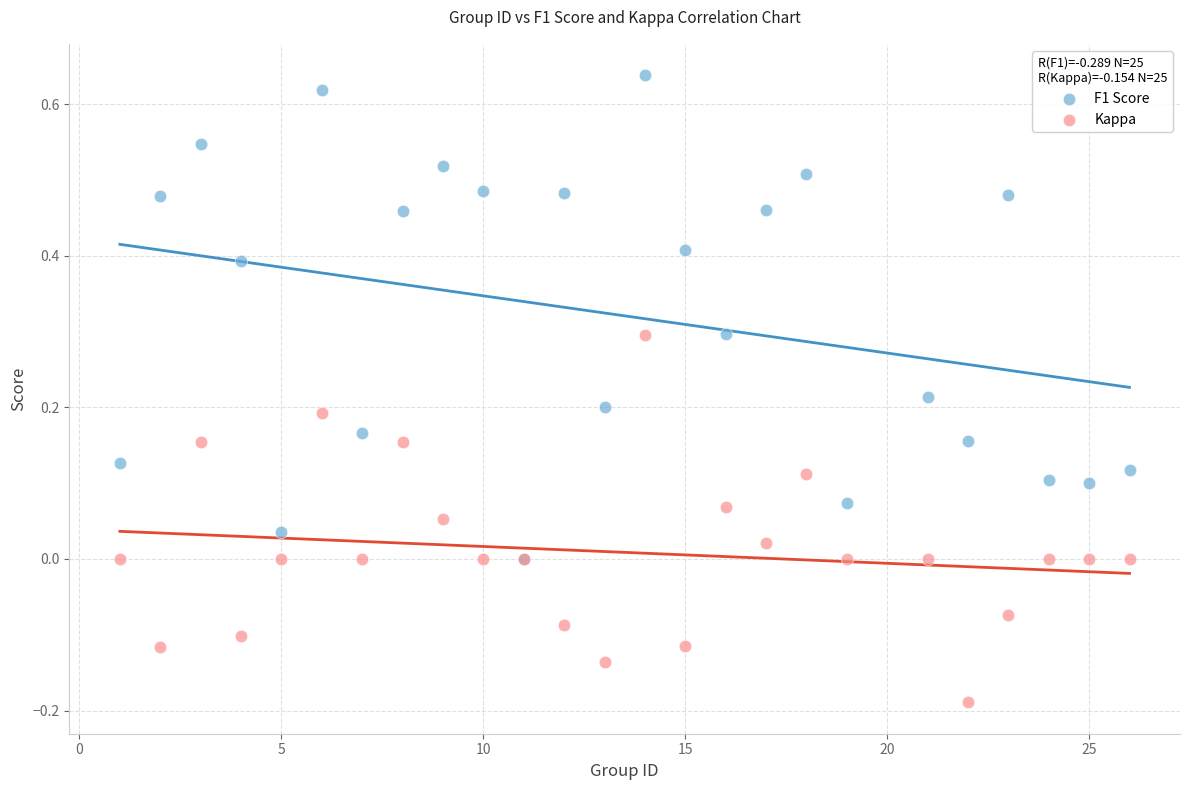

Which series contains the lowest Y value?

Kappa